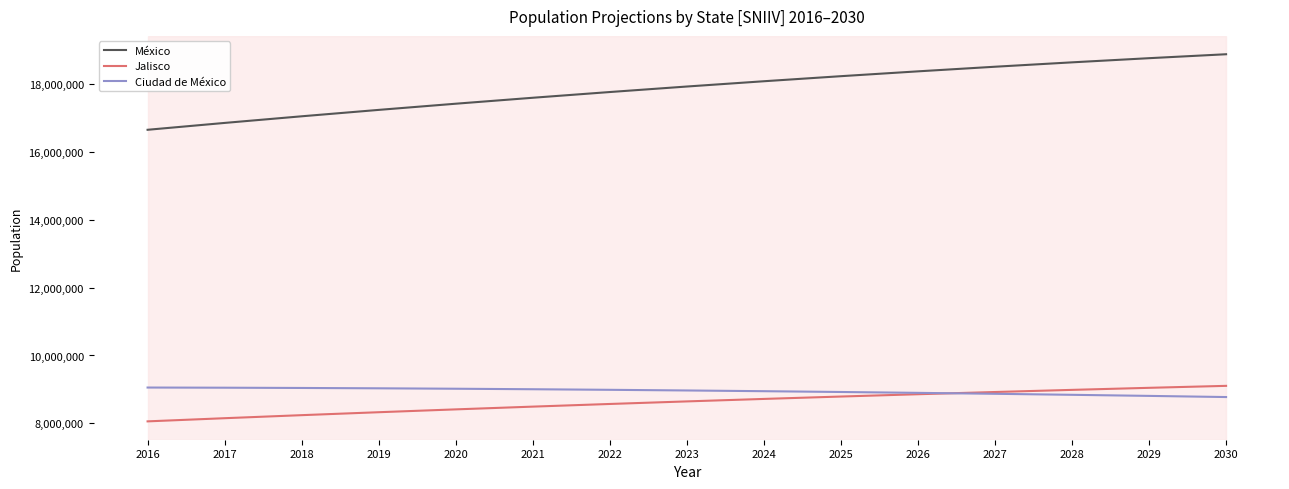

The México series shows 8295827 at 2021. True or false?

False